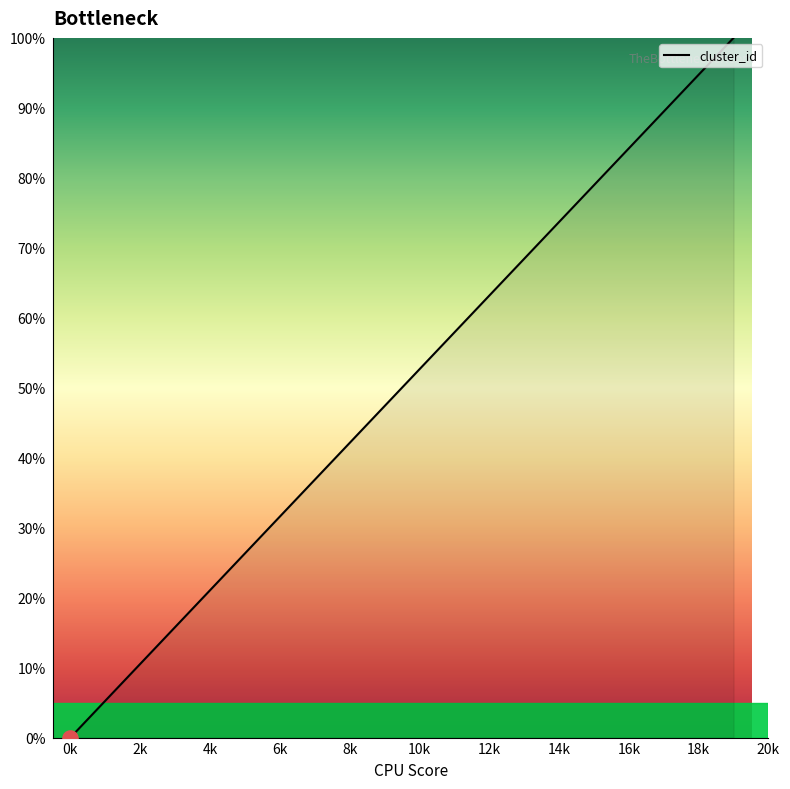

What is the greatest value displayed?

100.0